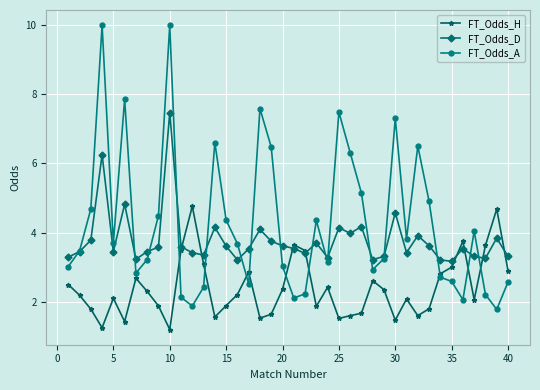

In FT_Odds_A, how many points are lower than both neighbors (excluding endpoints)?

10